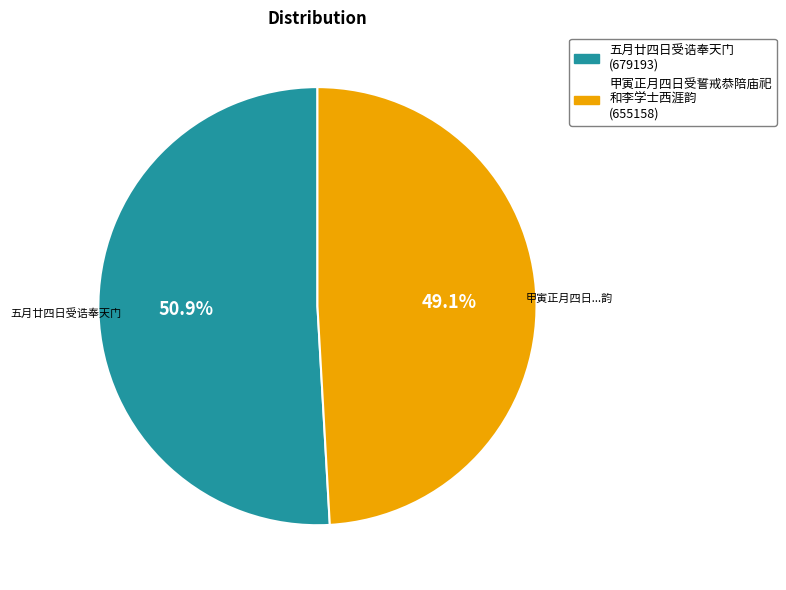

Is there a majority slice in this chart?

Yes